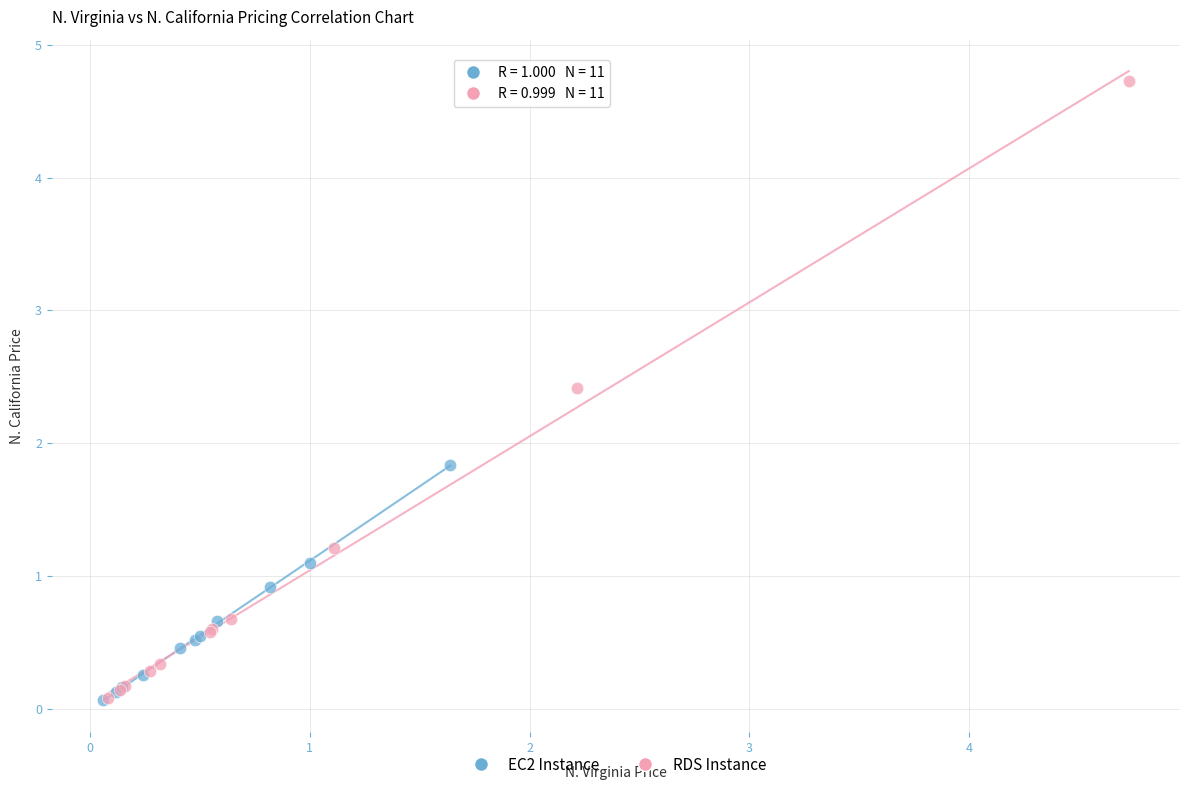

What are all the series names shown in the legend?

EC2 Instance, RDS Instance